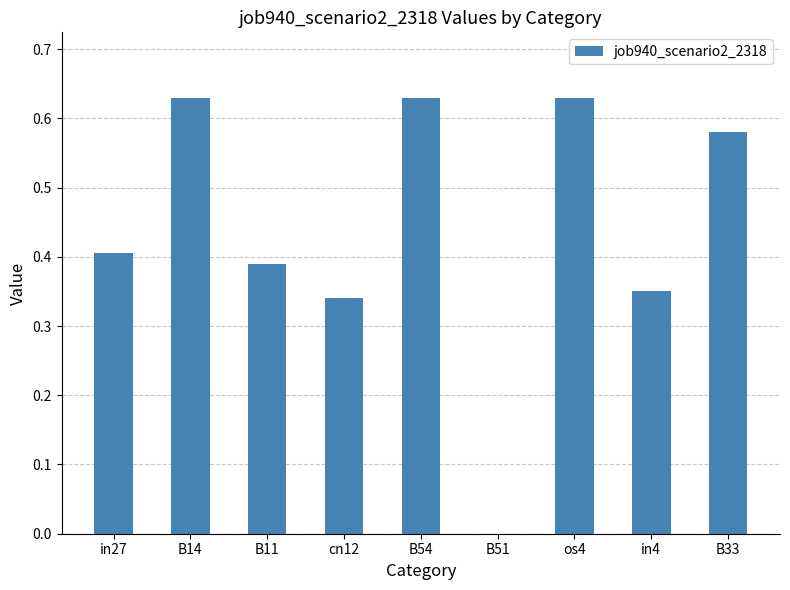

Is it true that the value at B14 is 0.4?

False